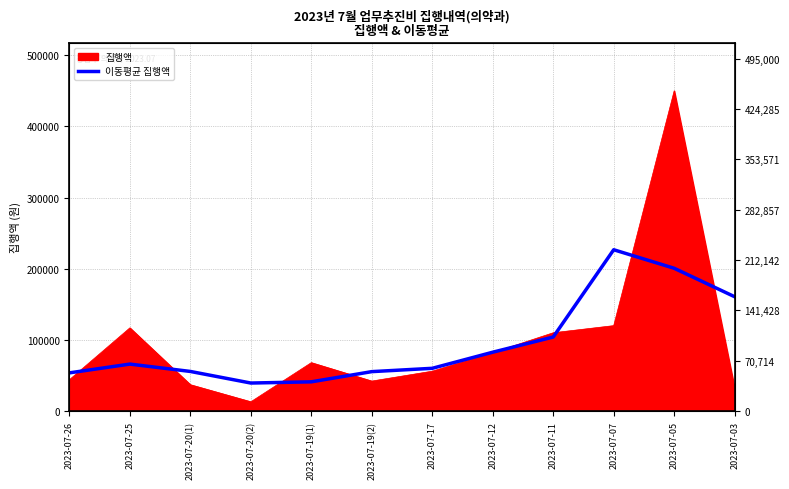

Does the chart have visible grid lines?

Yes